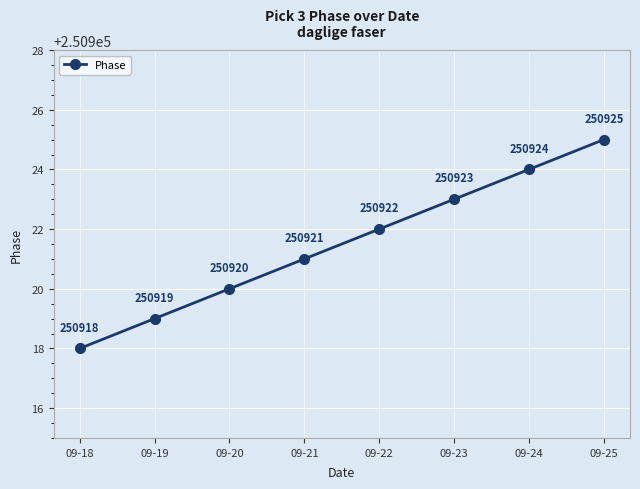

What is the sum of the values at 09-18 and 09-21?

501839